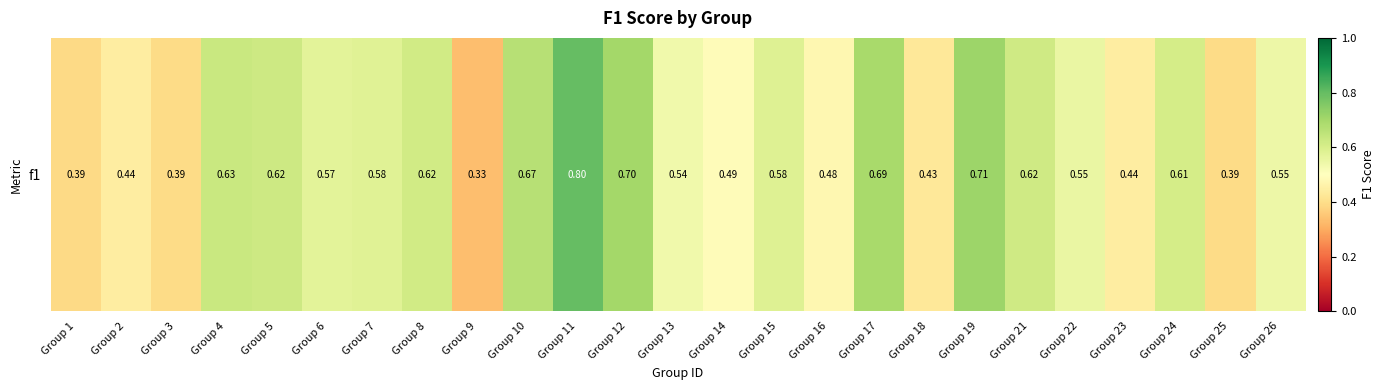

What is the maximum value shown in the chart?

0.8